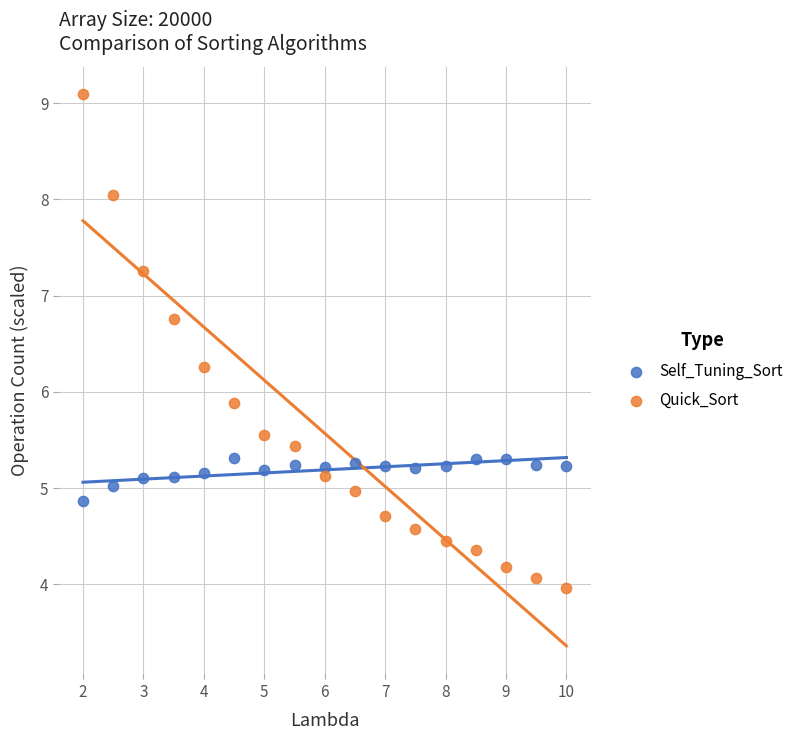

Which series contains the highest Y value?

Quick_Sort